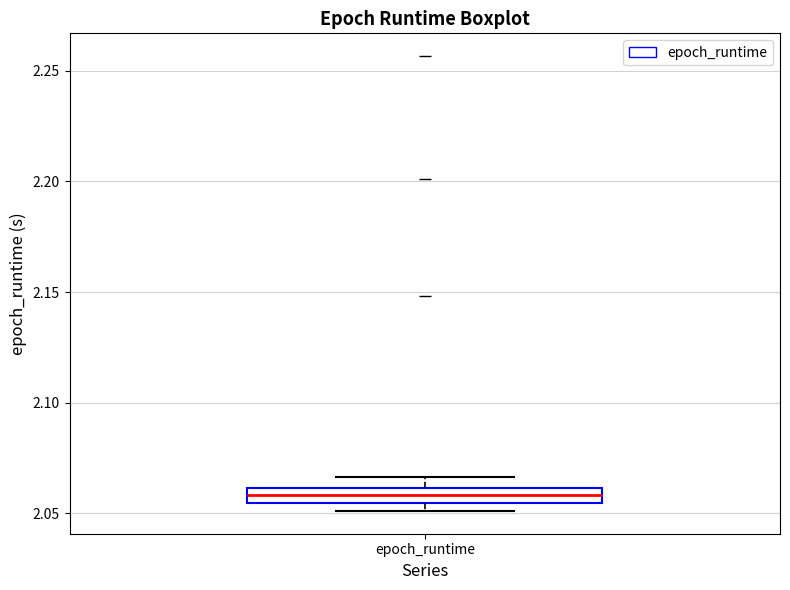

Where is the lower edge of the box for epoch_runtime on the y-axis? The values are not printed on the chart, so give them approximately, as read against the axis.

2.055